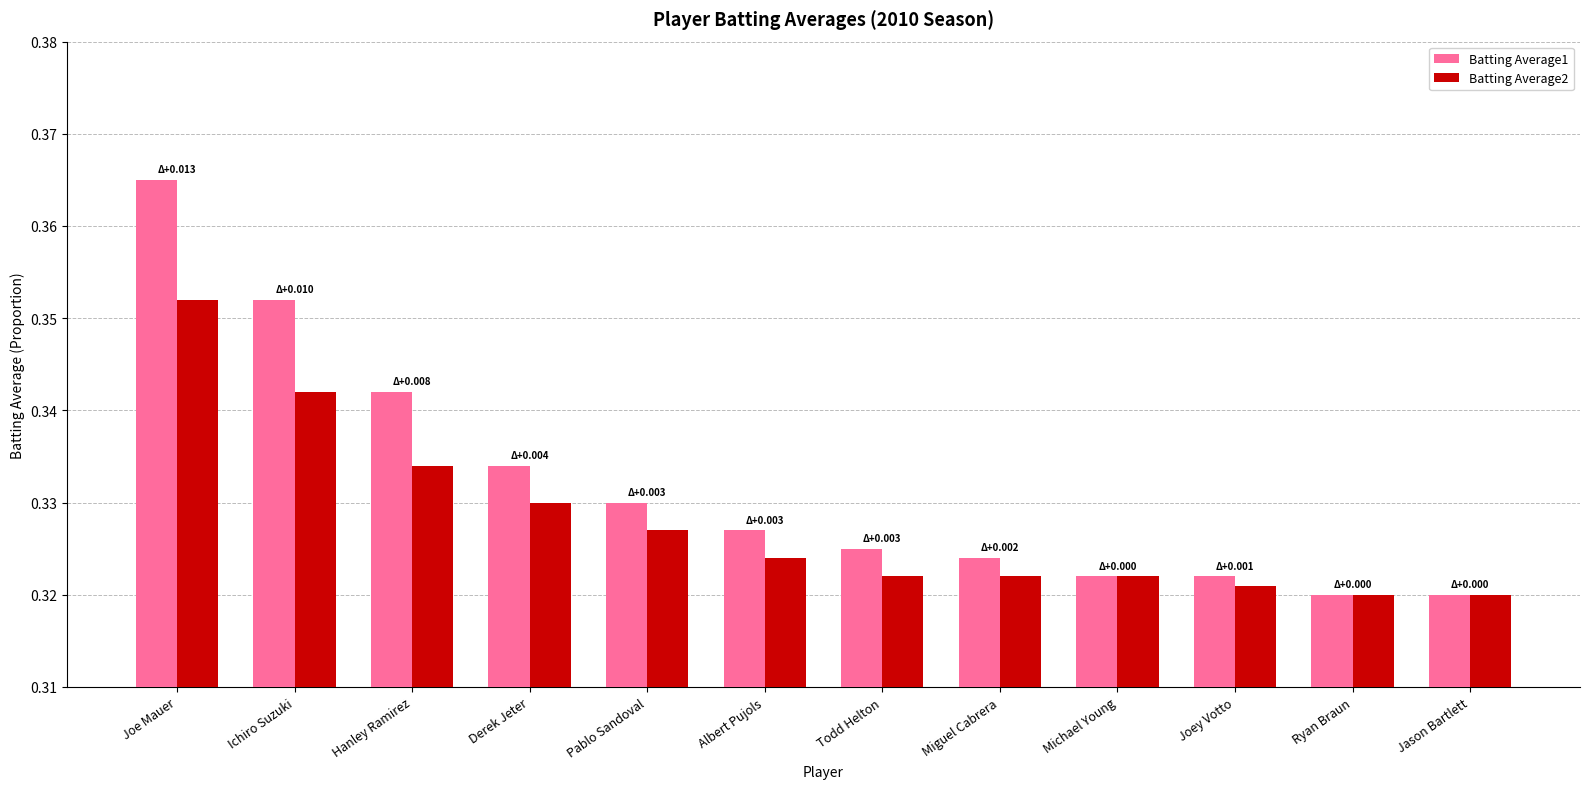

List the series in order of their overall mean, highest first.

Batting Average1, Batting Average2